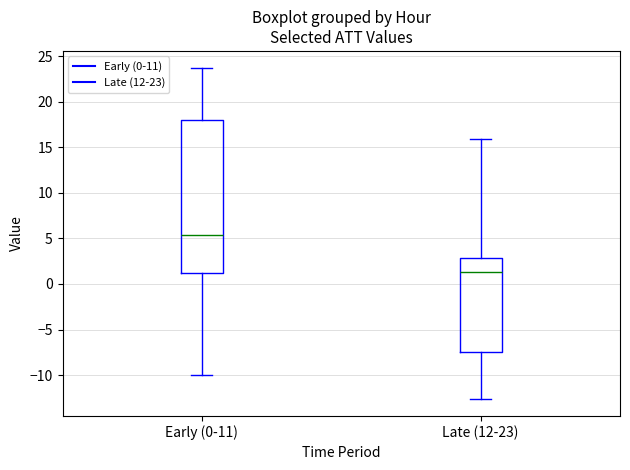

Where is the upper edge of the box for Early (0-11) on the y-axis? The values are not printed on the chart, so give them approximately, as read against the axis.

18.0